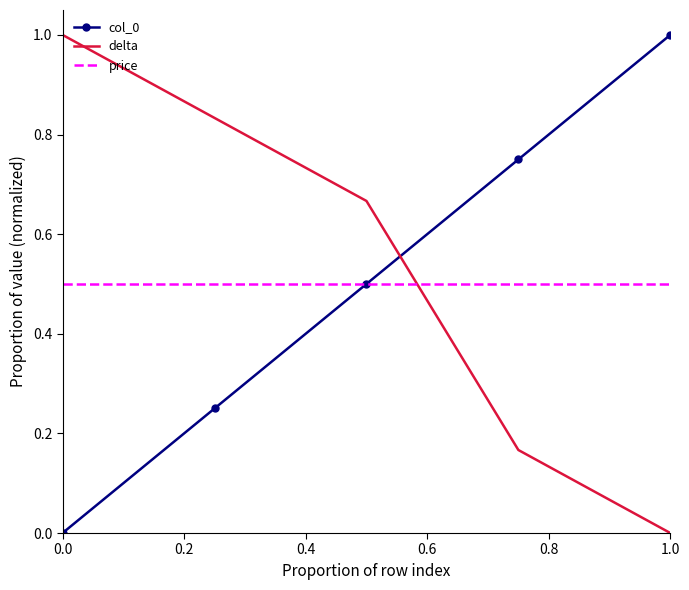

True or false: price and delta cross at least once.

True